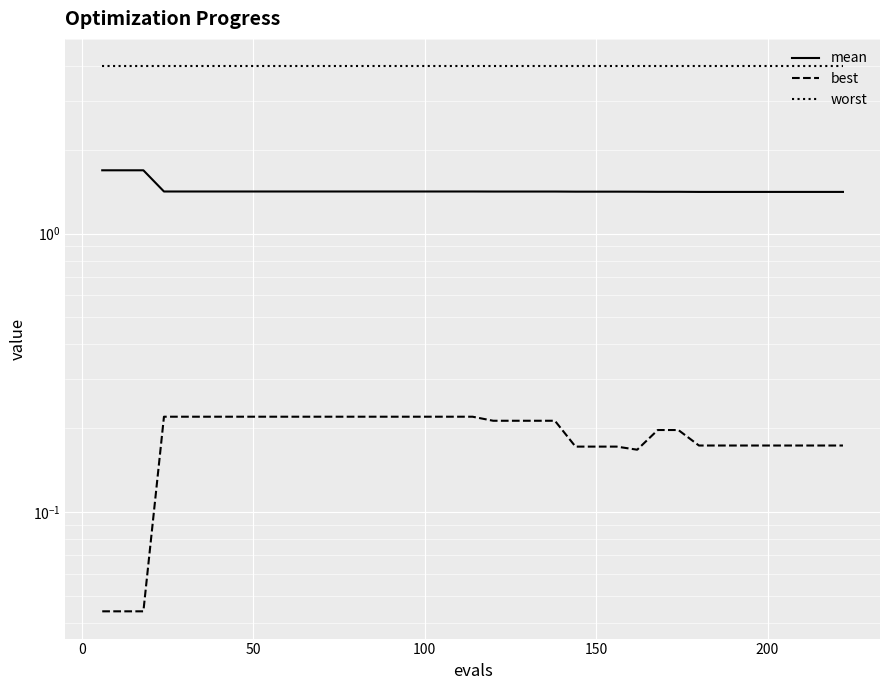

In best, how many points are lower than both neighbors (excluding endpoints)?

1